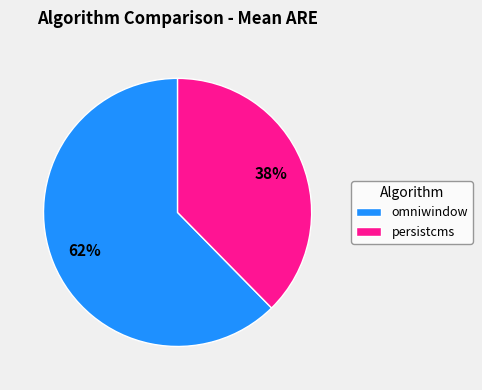

Is the sum of omniwindow and persistcms greater than half?

Yes